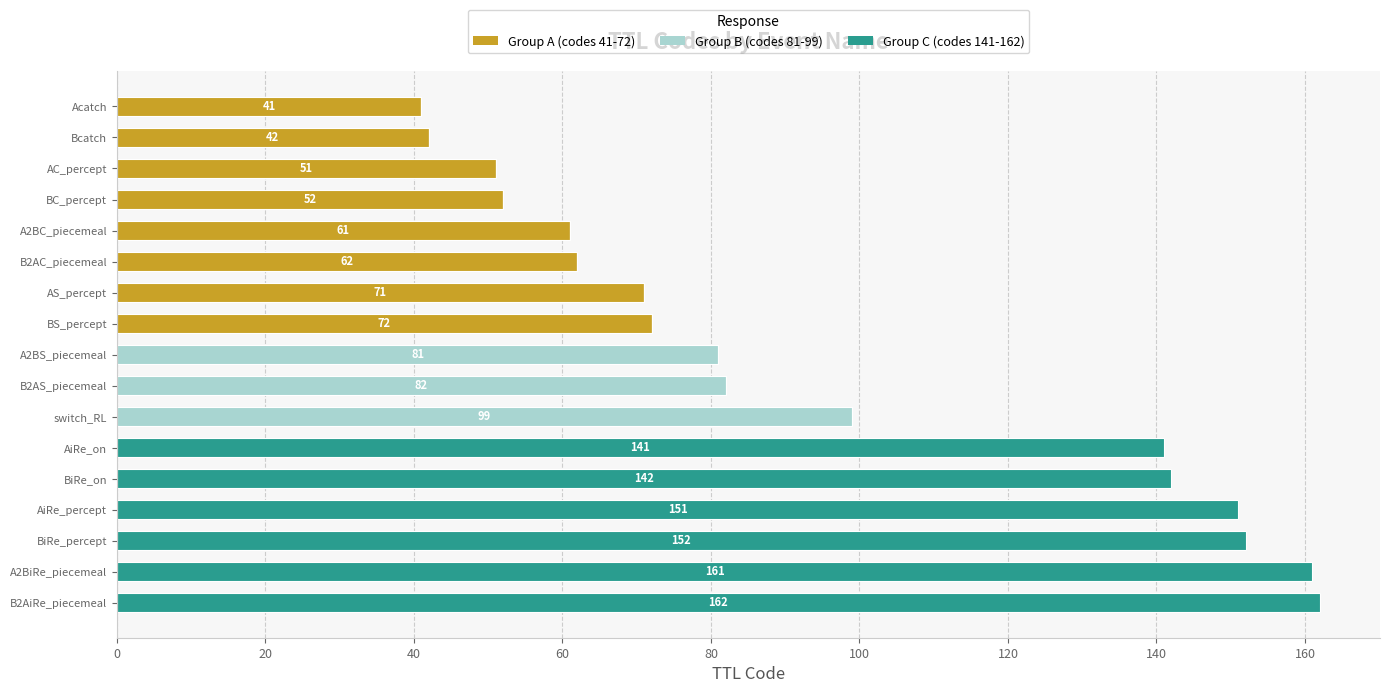

The value of Group A (codes 41-72) at B2AC_piecemeal is 30. True or false?

False